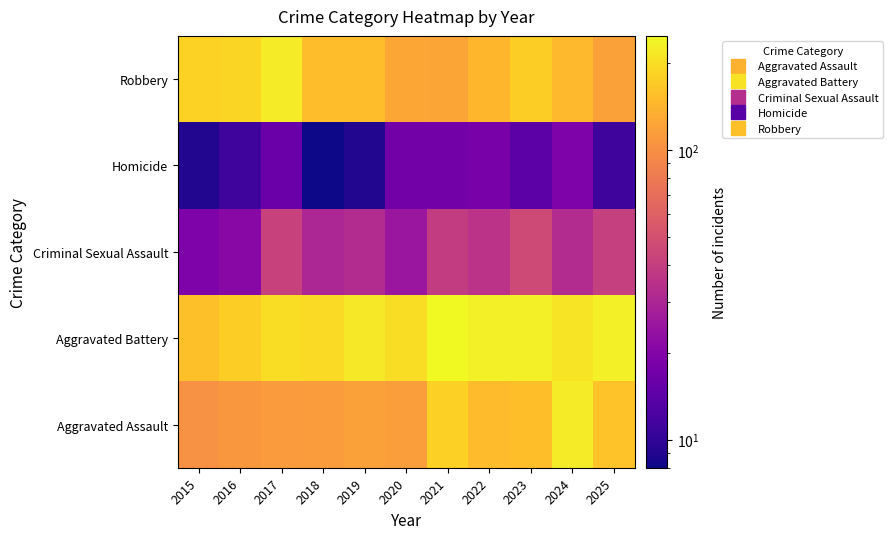

What is the spread (max minus min) of values at 2018?

186